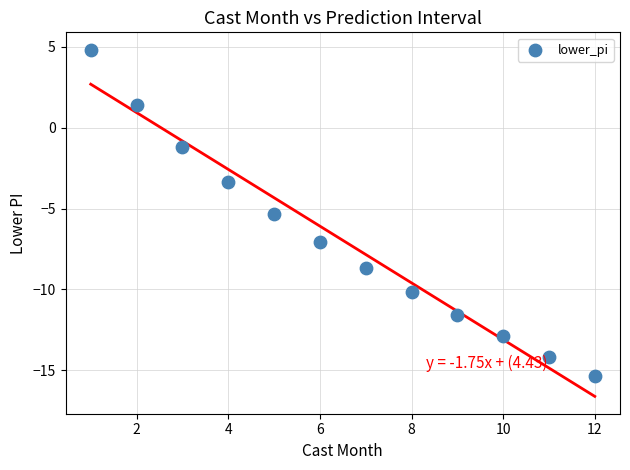

What Y value in the scatter plot is closest to -5?

-5.3